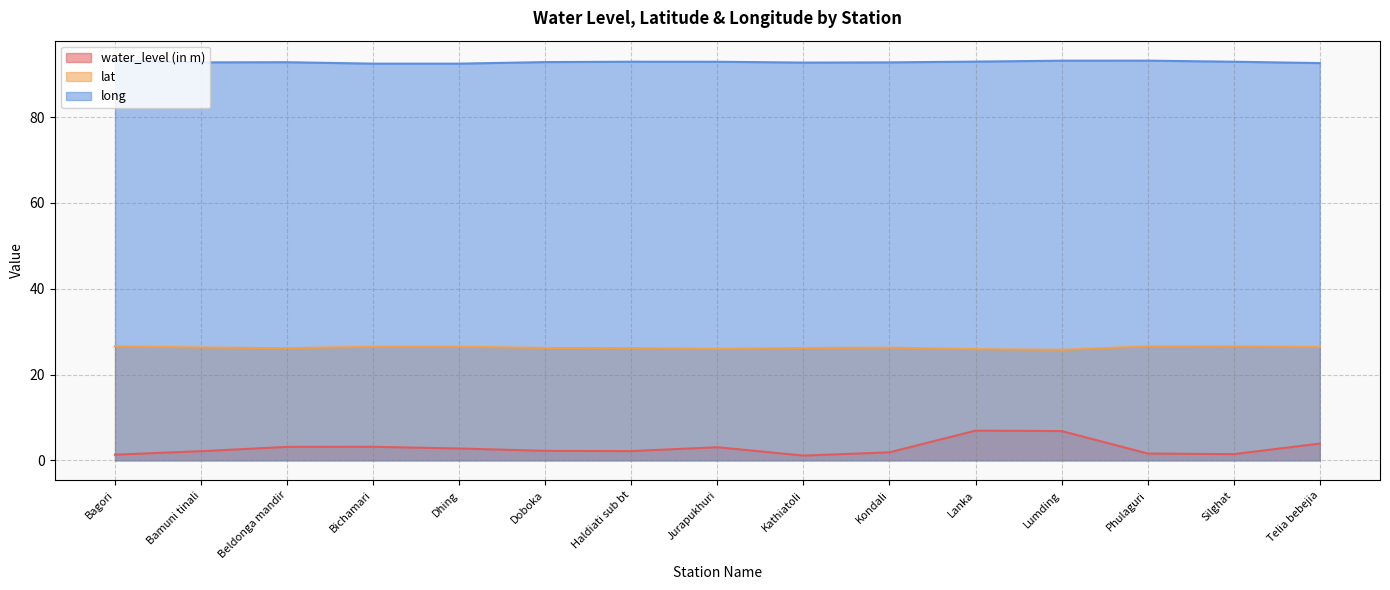

At how many categories does at least one series exceed 2?

15